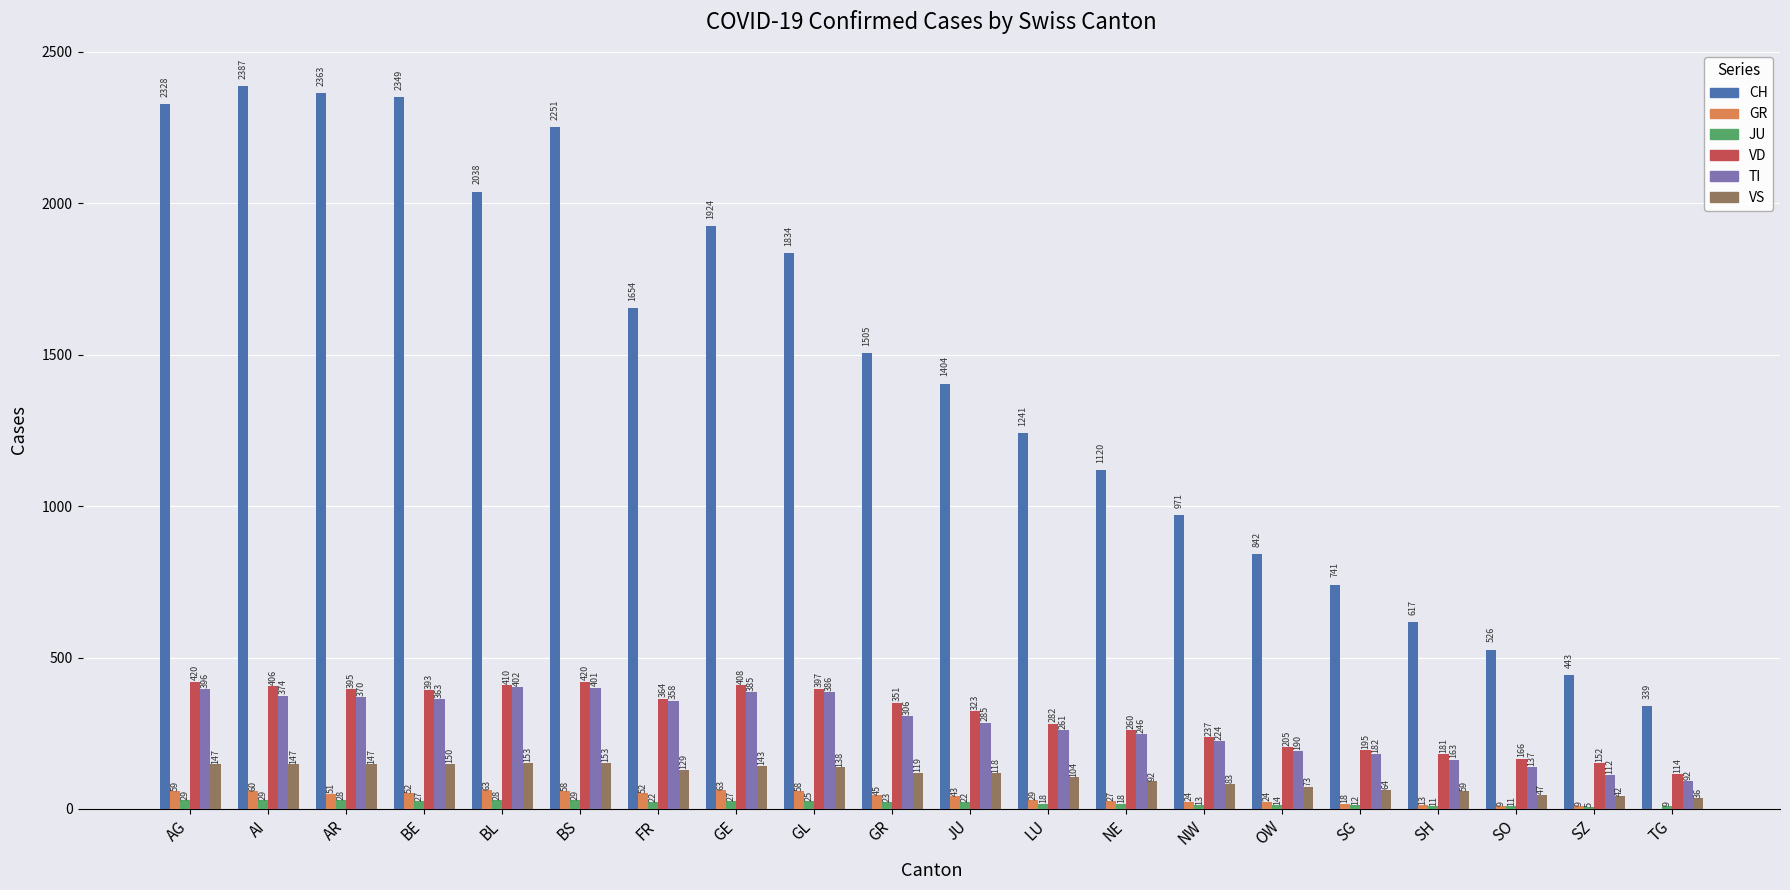

At which label is VS closest to 94?

NE